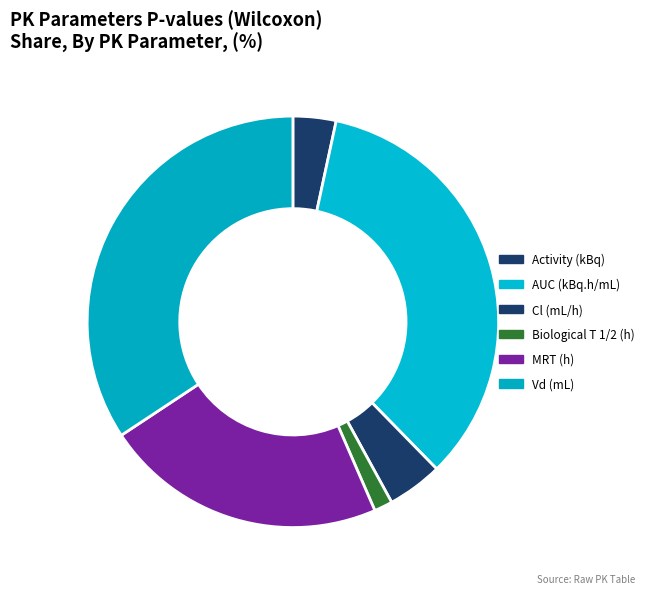

Which slice is the smallest?

Biological T 1/2 (h)